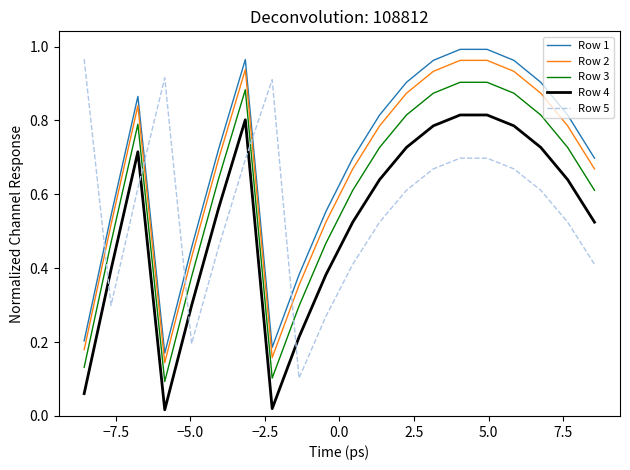

Rank the series by their average value, from lowest to highest.

Row 4, Row 5, Row 3, Row 2, Row 1